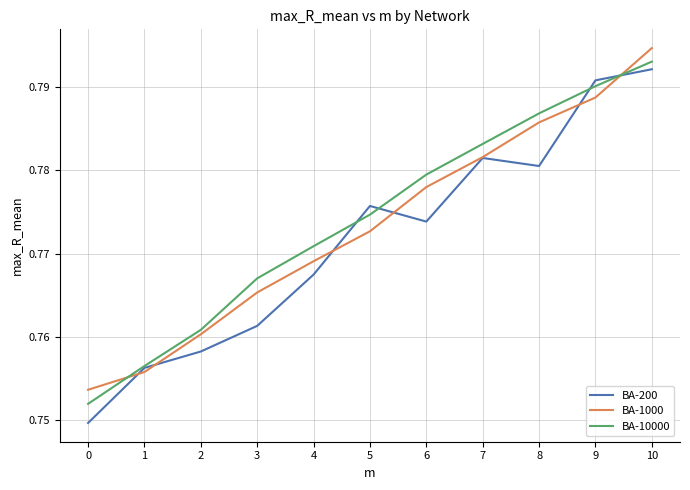

At which category does the chart reach its peak across all series?

10